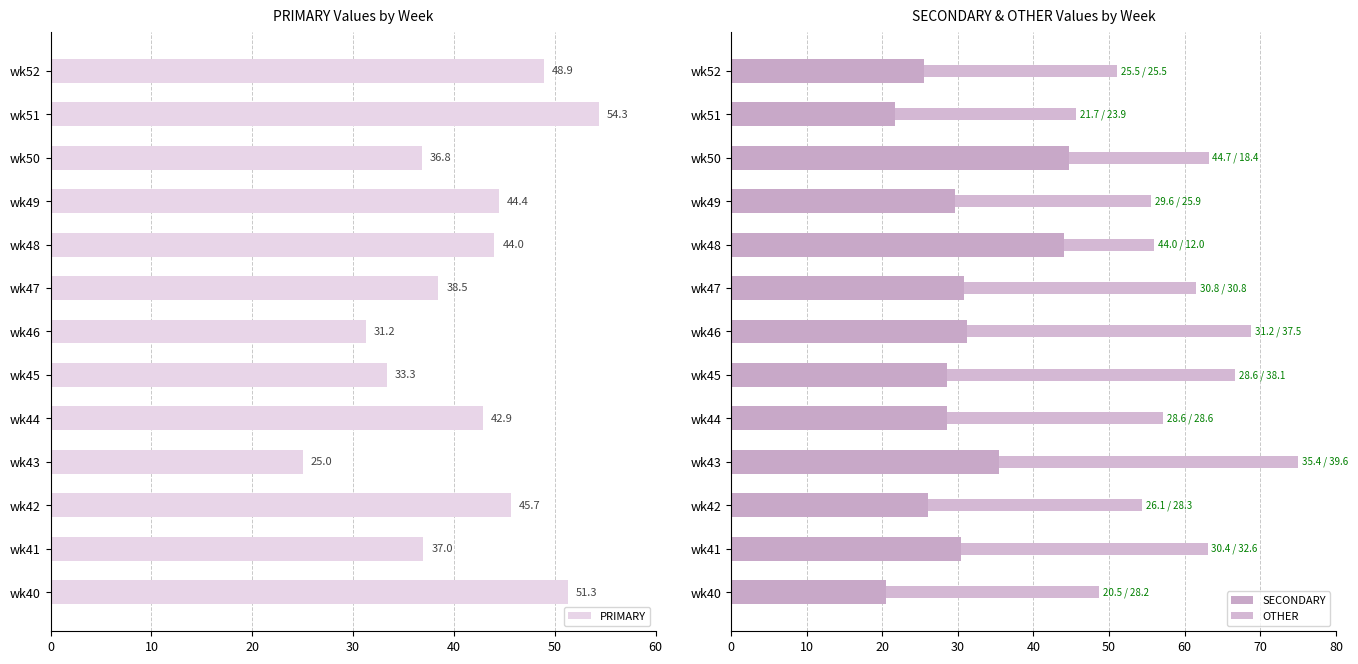

Read the PRIMARY value at wk51.

54.3